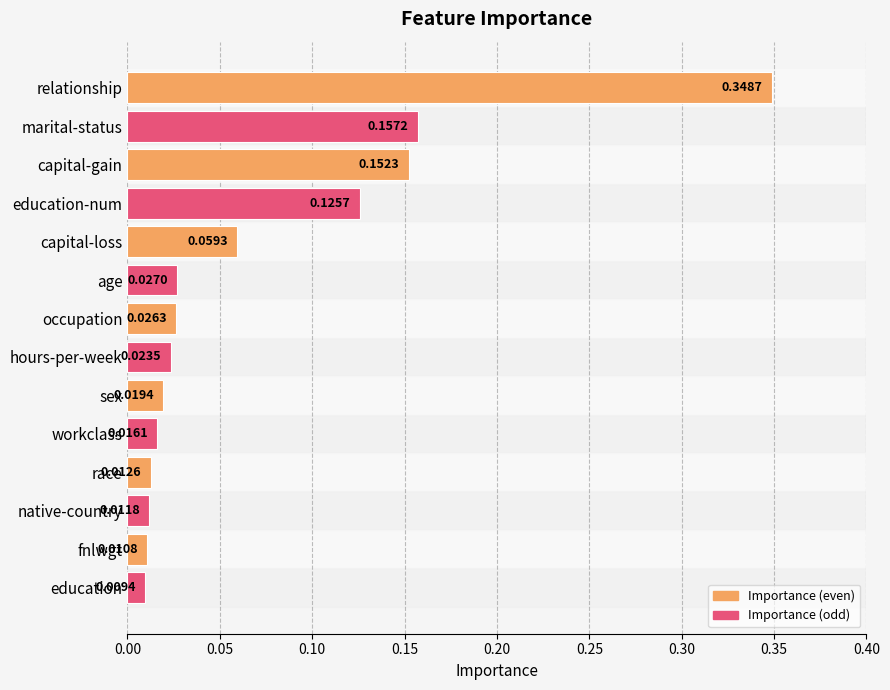

Rank the categories by value from highest to lowest.

relationship, marital-status, capital-gain, education-num, capital-loss, age, occupation, hours-per-week, sex, workclass, race, native-country, fnlwgt, education